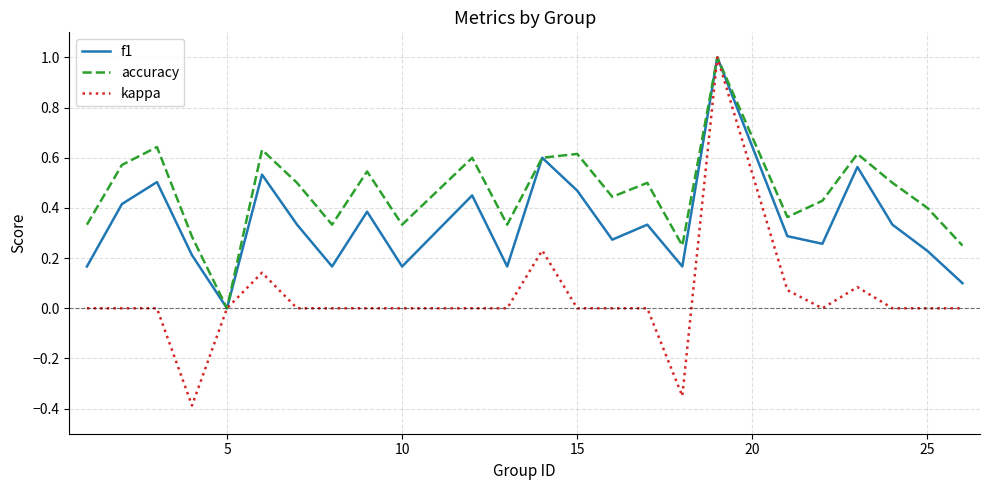

What is the highest value of the f1 series?

1.0